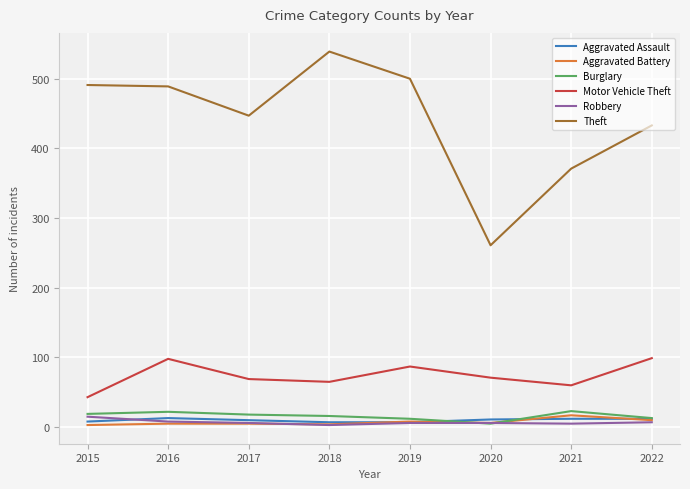

True or false: Aggravated Battery has a value of 5 at 2017.

True